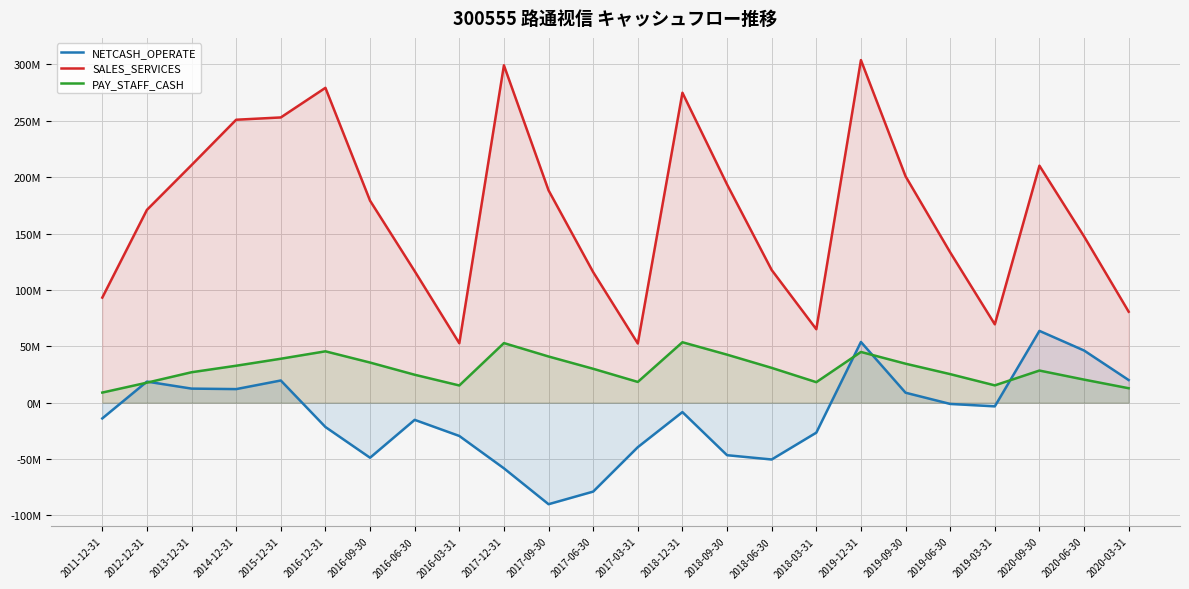

How many values in the NETCASH_OPERATE series exceed -8321305?

11